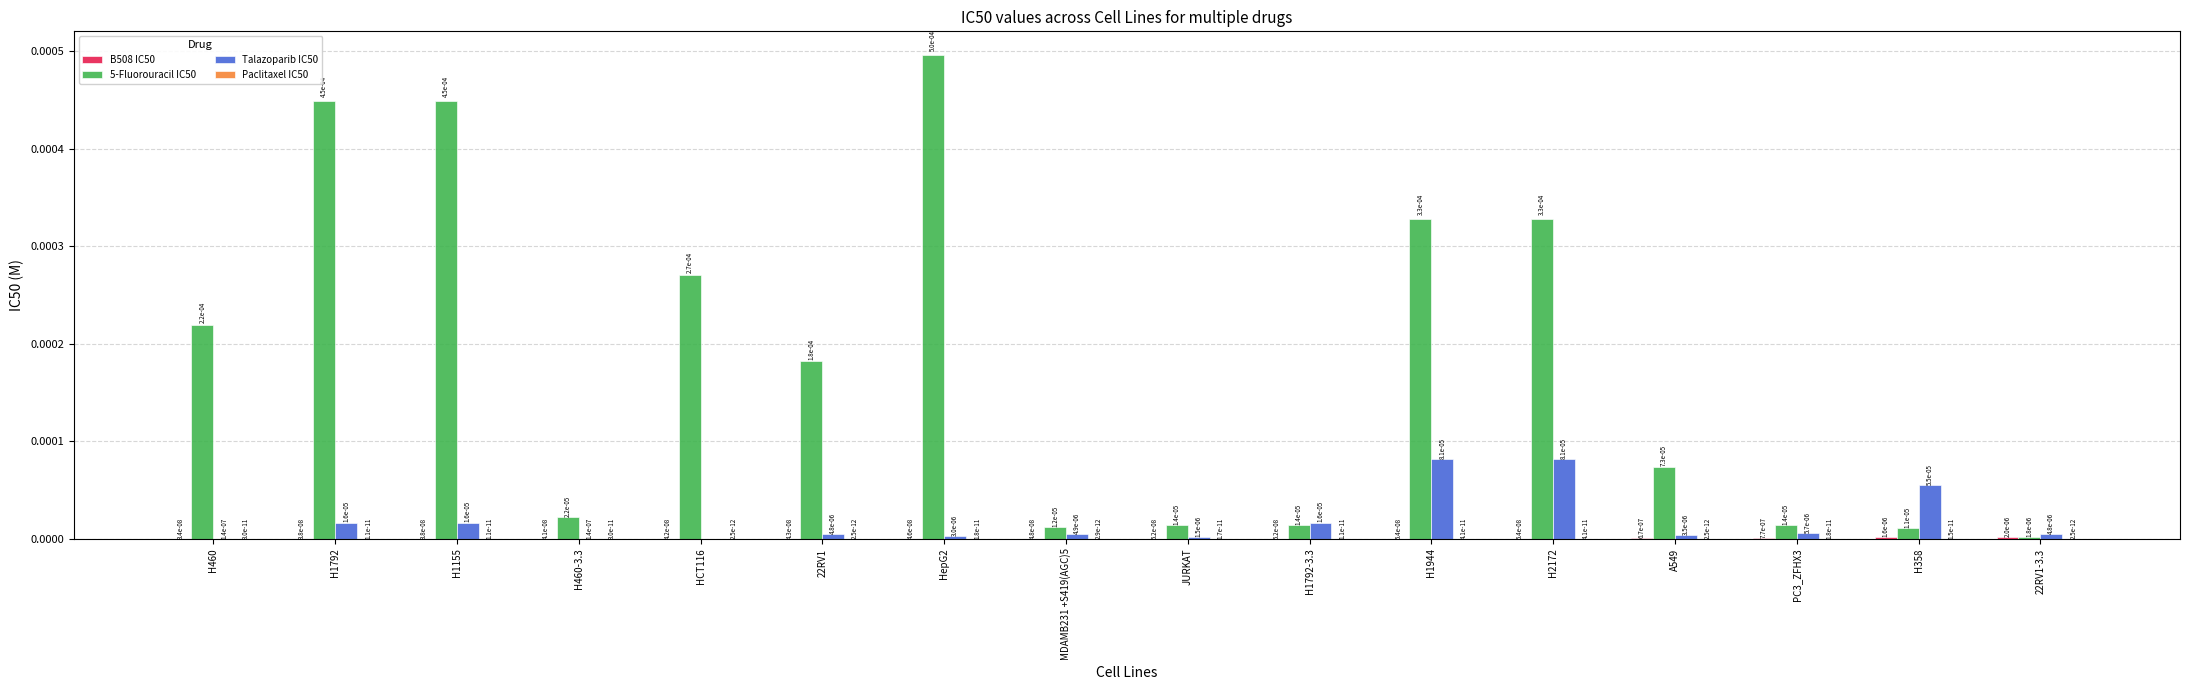

The value of 5-Fluorouracil IC50 at PC3_ZFHX3 is 0.0. True or false?

True